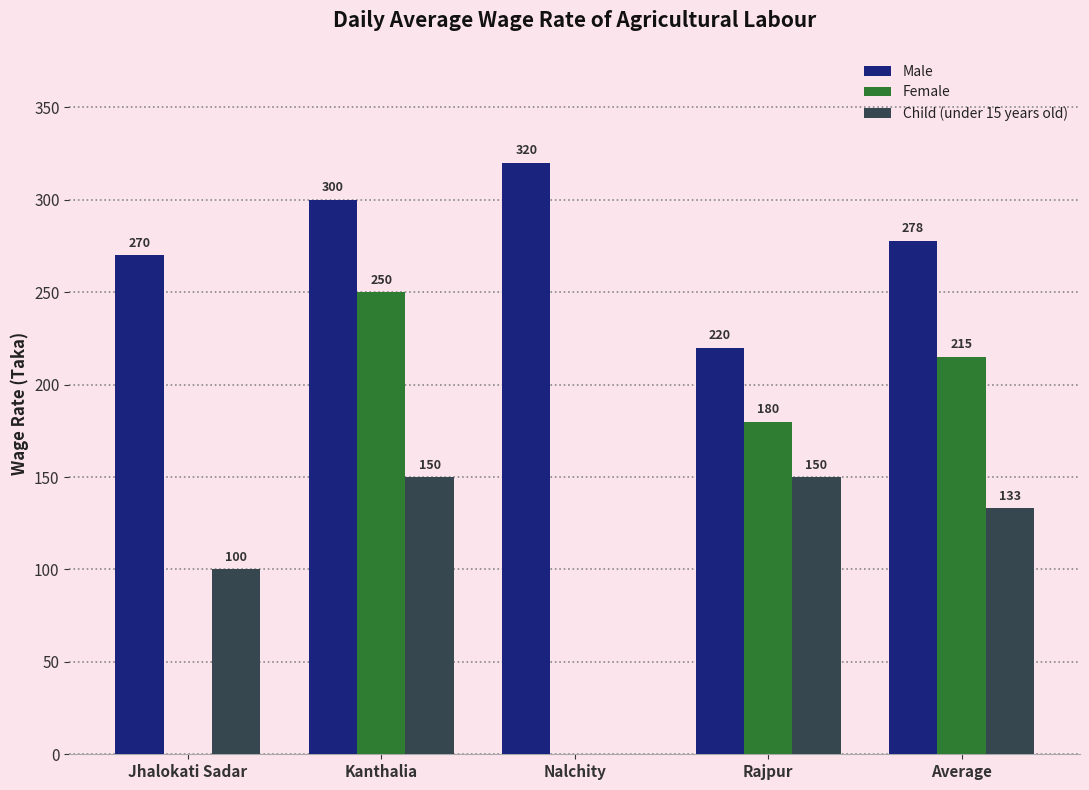

Where does the Female series first go above 180?

Kanthalia